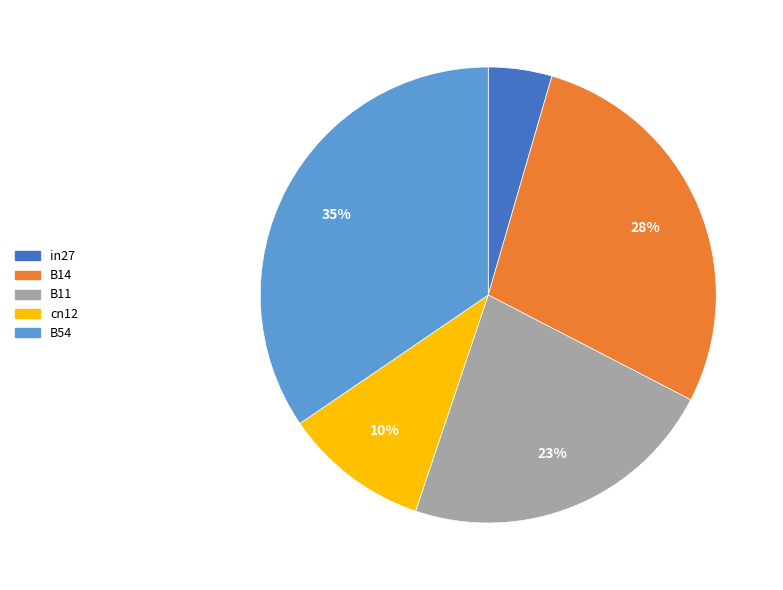

Does any single category account for the majority?

No